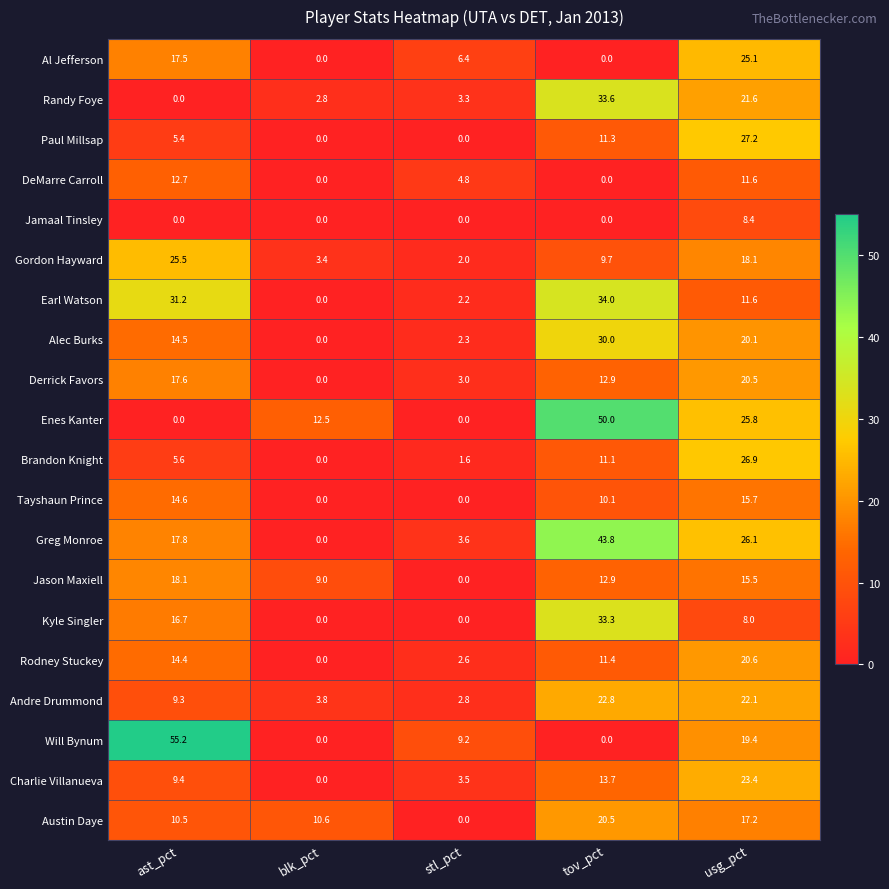

What is the spread (max minus min) of values at ast_pct?

55.2